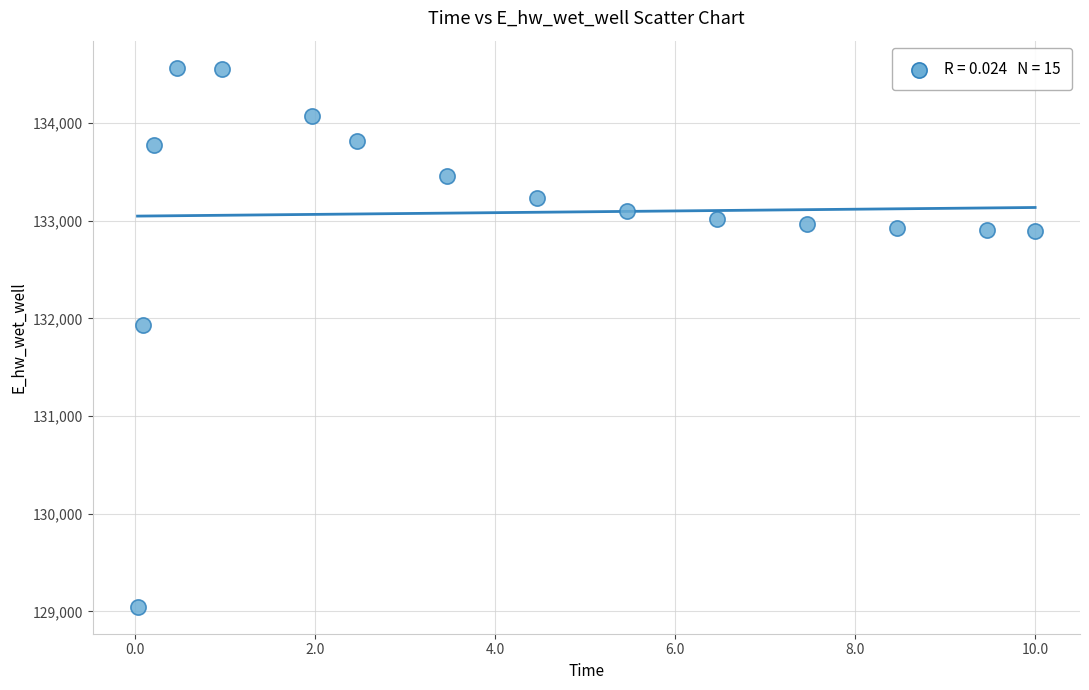

What is the range of X values (max minus min)?

10.0